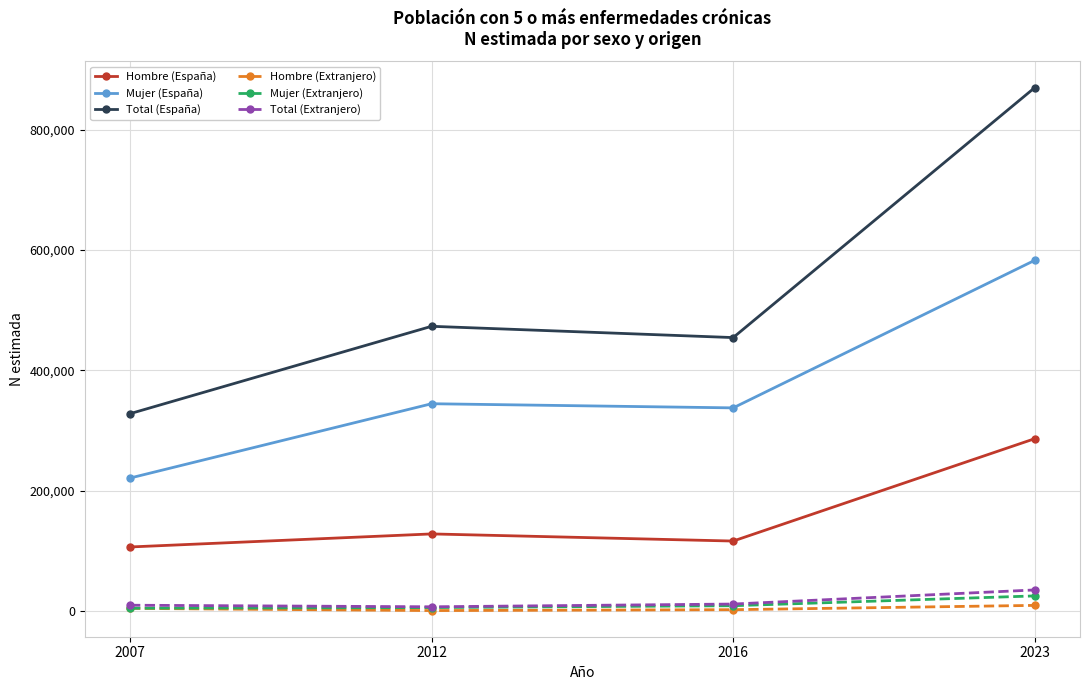

List the labels in order of Hombre (España) value, largest first.

2023, 2012, 2016, 2007